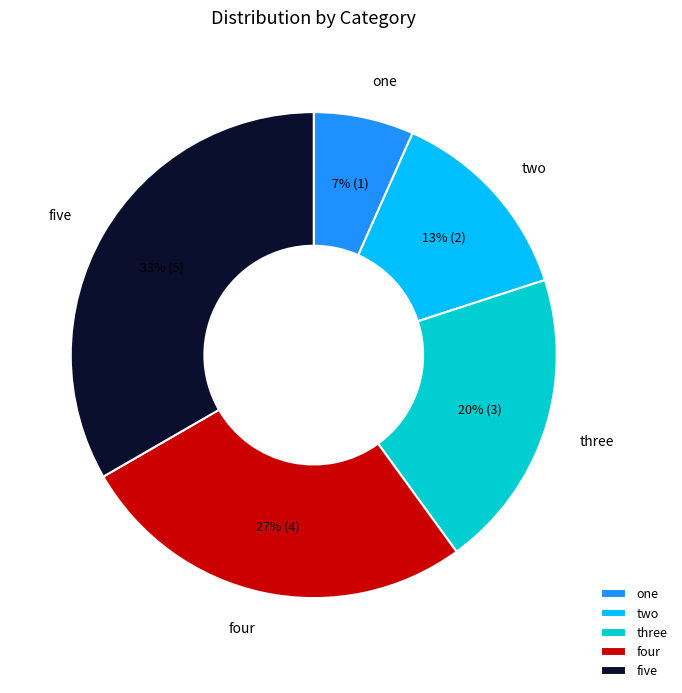

What is the largest slice in the pie chart?

five